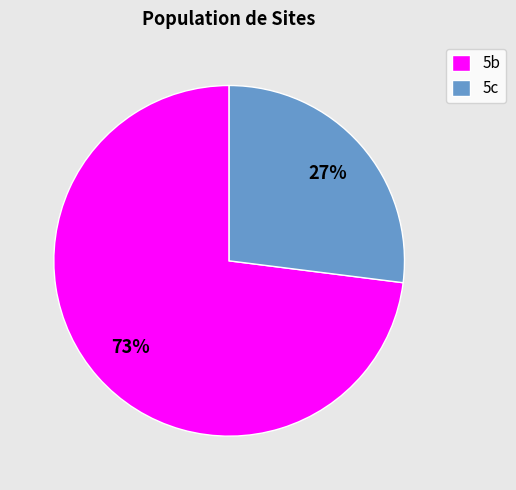

To the nearest percent, what is the difference between the largest and smallest slice percentages?

46%